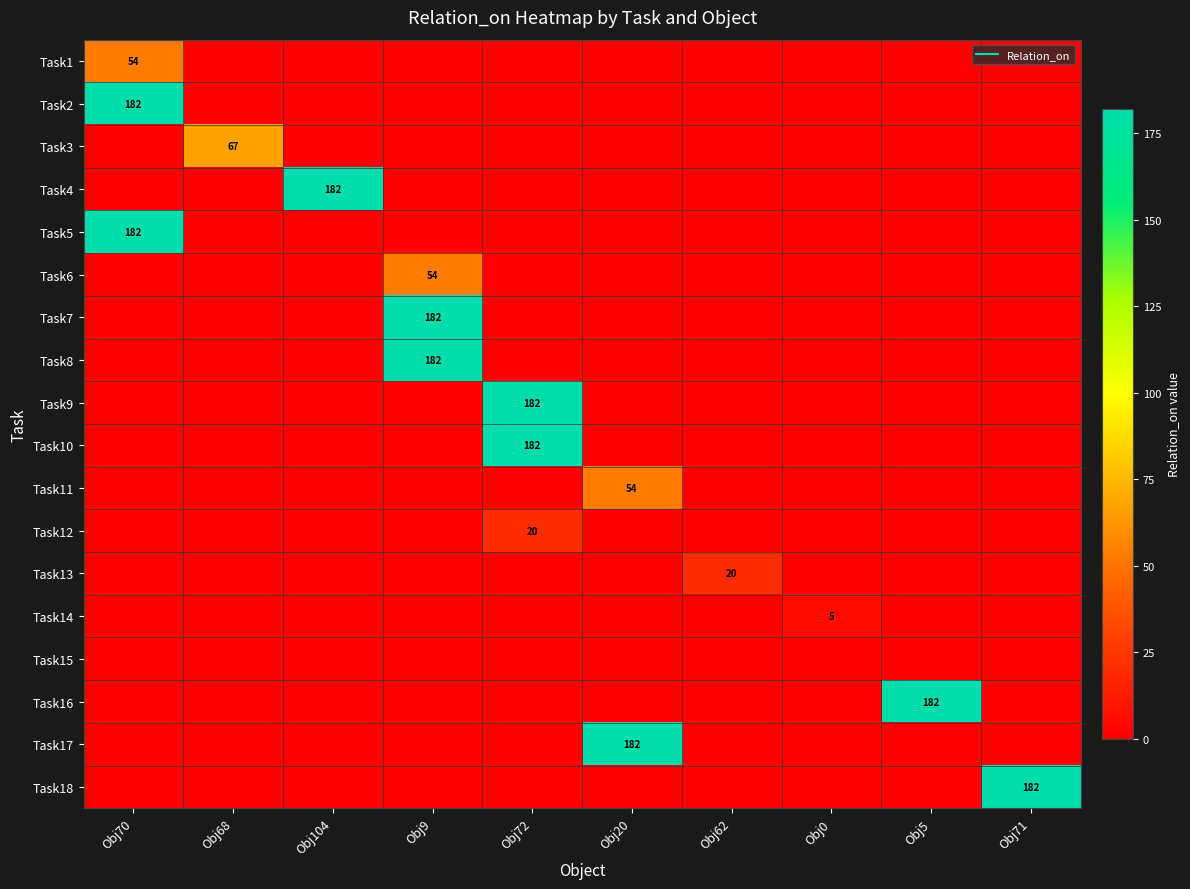

How many series are shown in this chart?

18